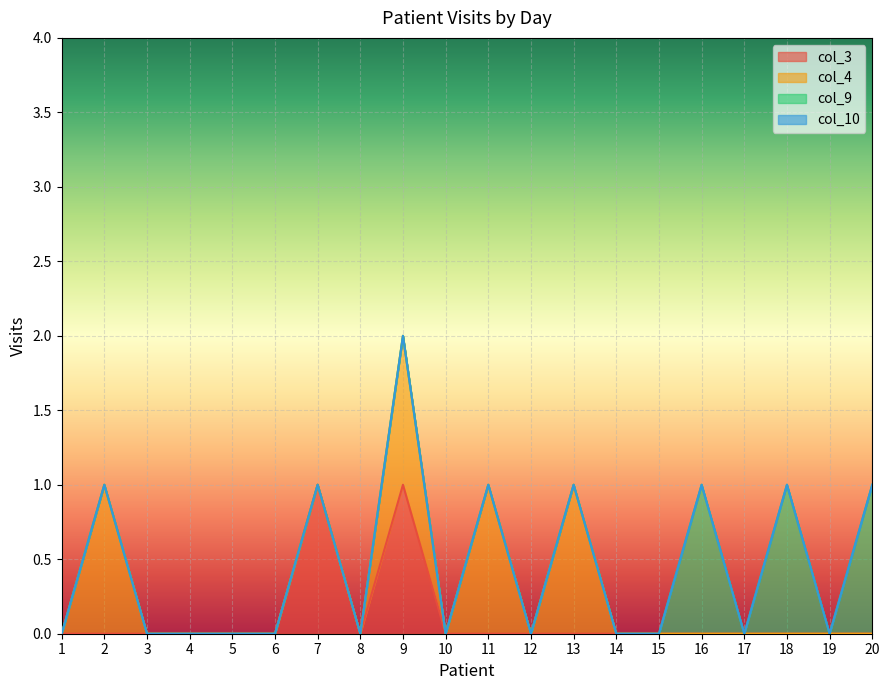

Is the value of col_4 at 16 greater than the value of col_9 at 6?

No